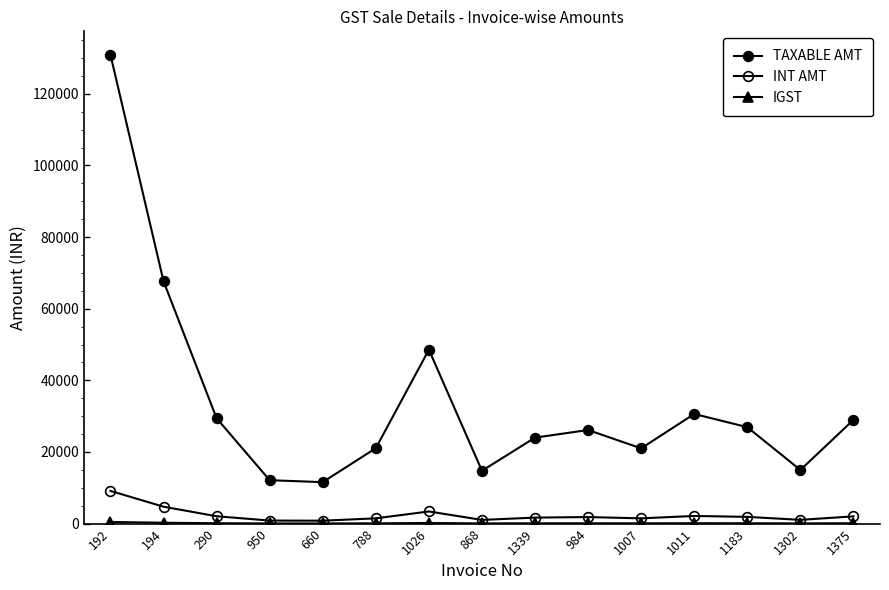

How many series are shown in this chart?

3